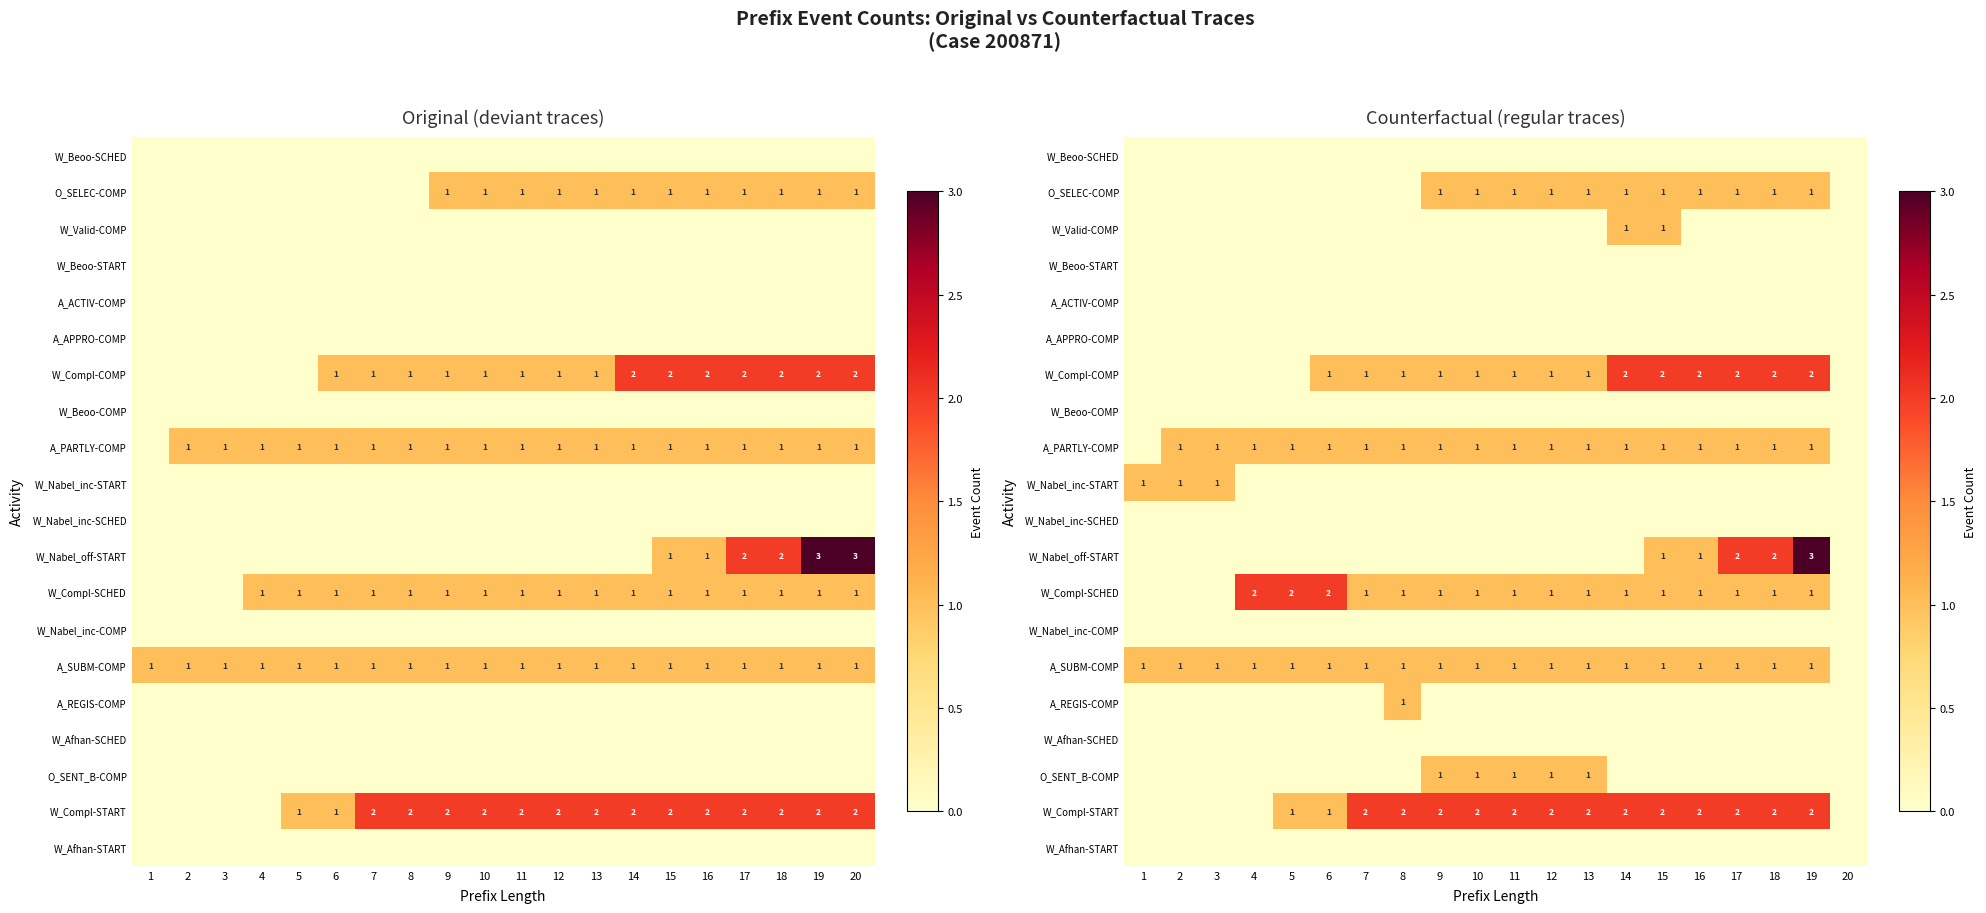

What is the total value across all series at 8?

7